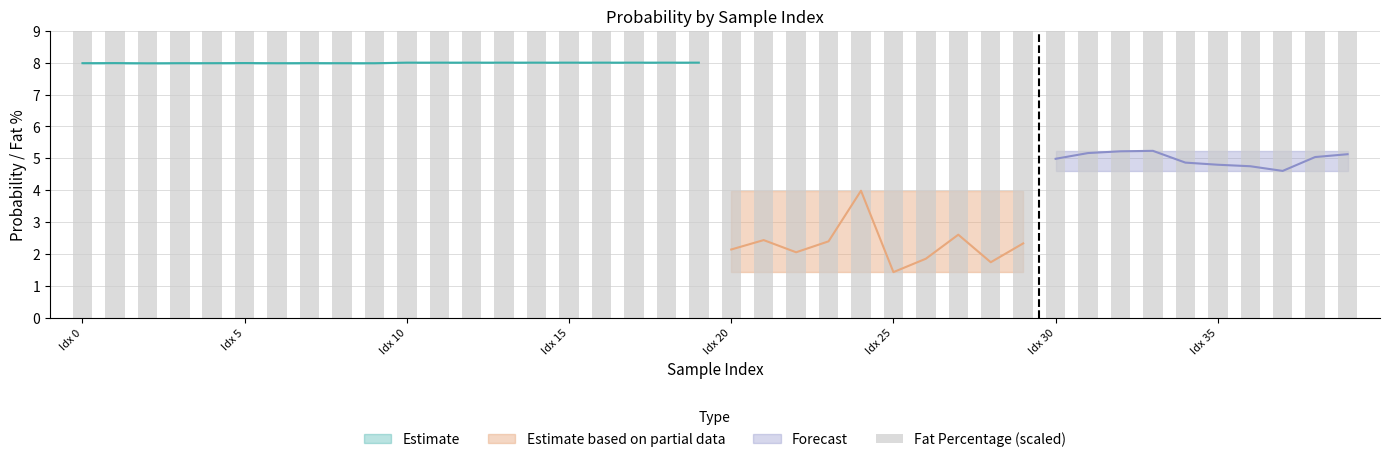

What is the label of the 22nd bar from the right?

18